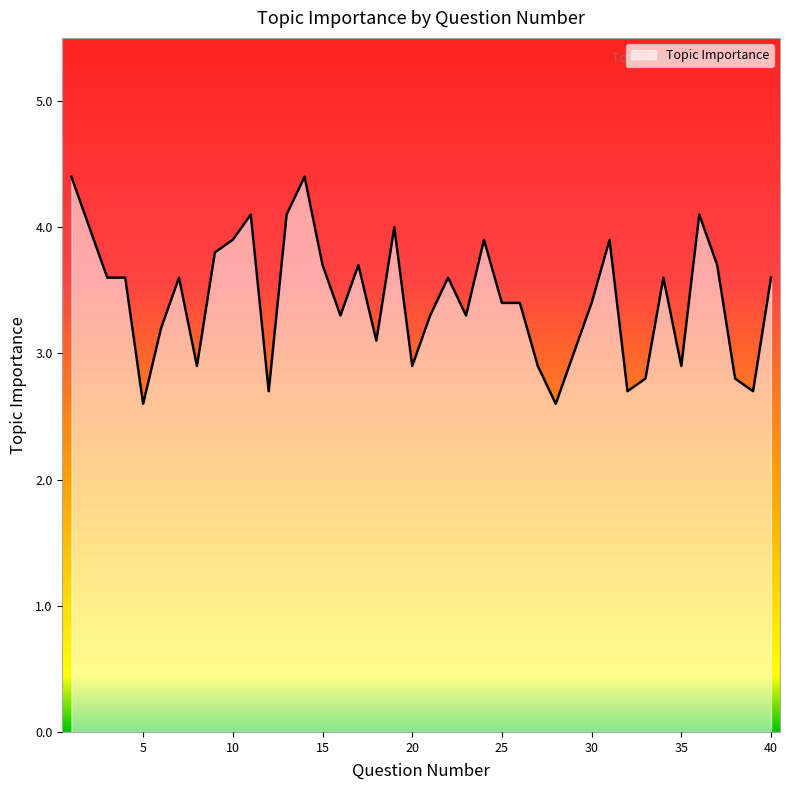

Does the chart display data point markers on the line(s)?

No